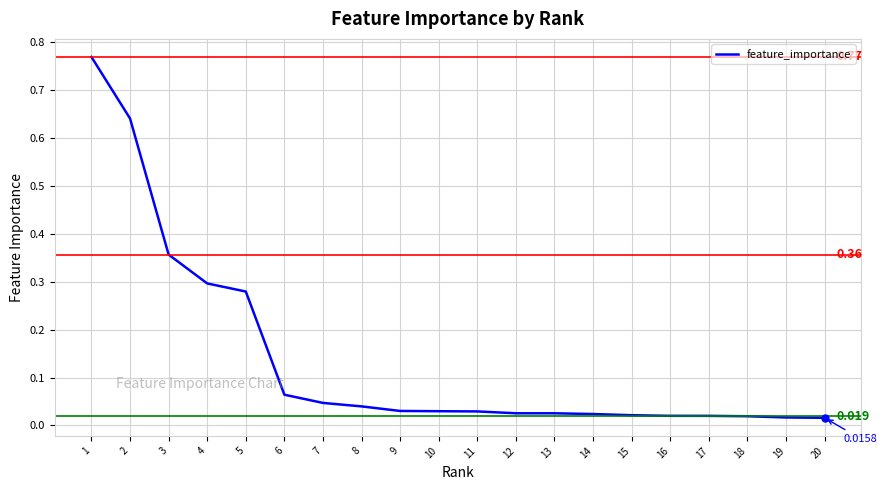

Is it true that the value at 20 is 0.0?

False